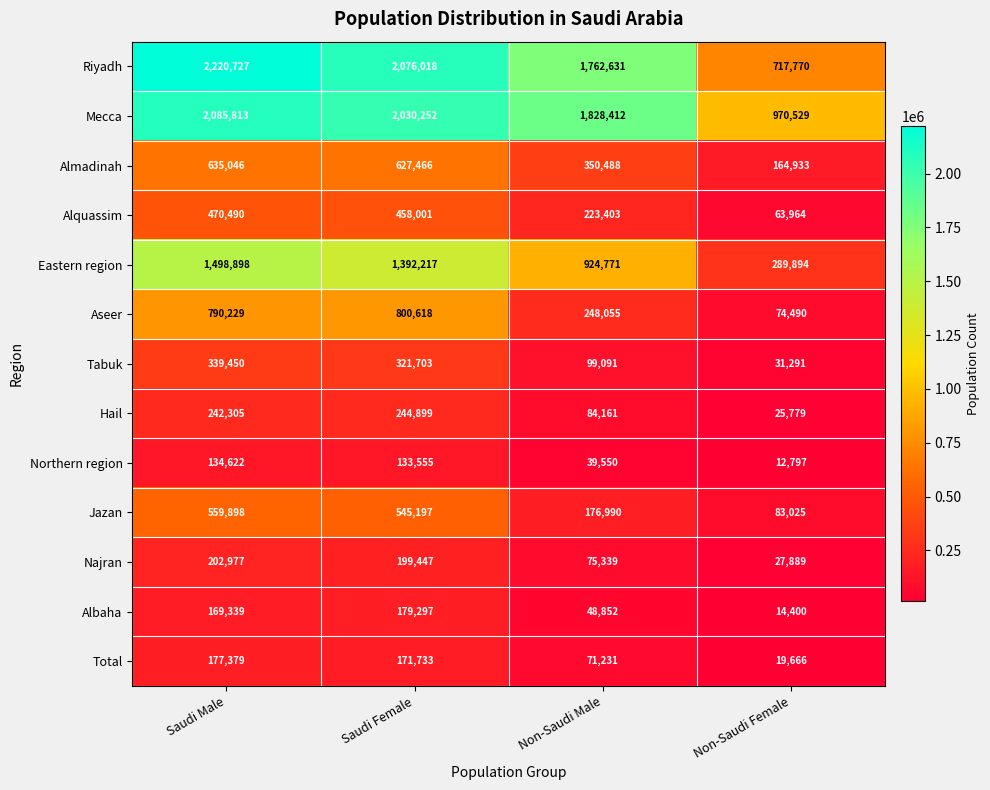

The Riyadh series shows 2958764 at Non-Saudi Male. True or false?

False